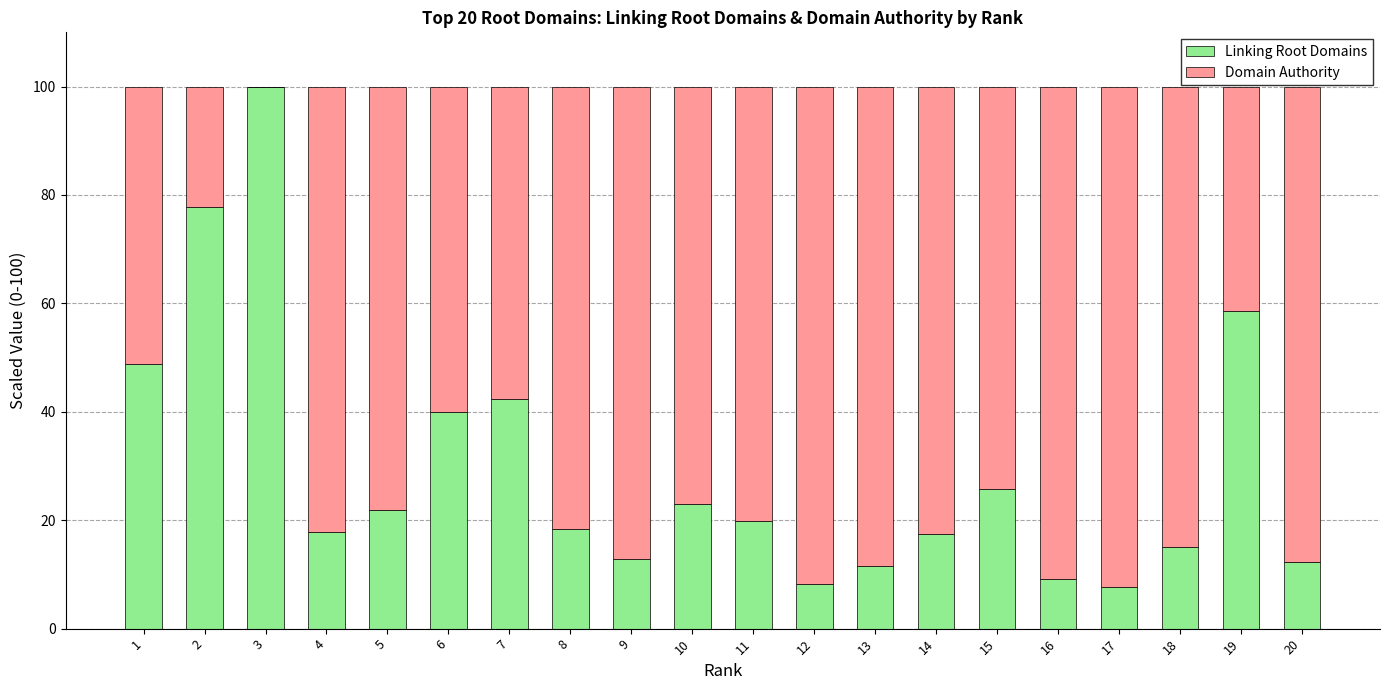

Is it true that Linking Root Domains equals 17.4 at 14?

True